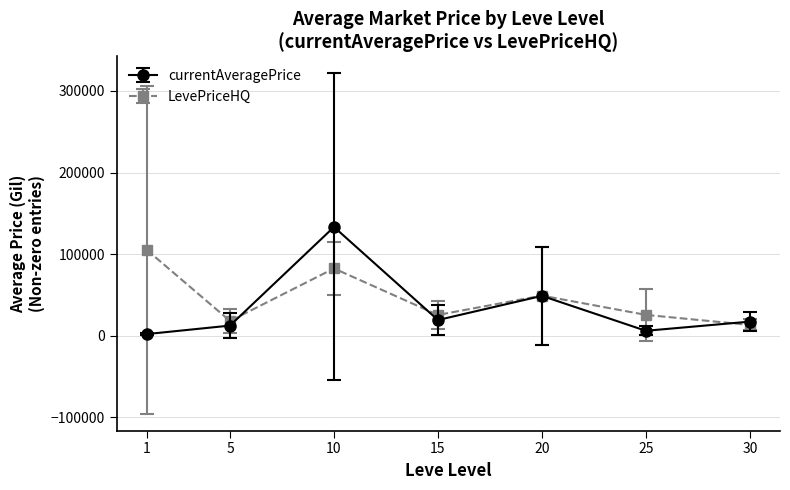

True or false: currentAveragePrice has more than 1 interior local peaks.

True